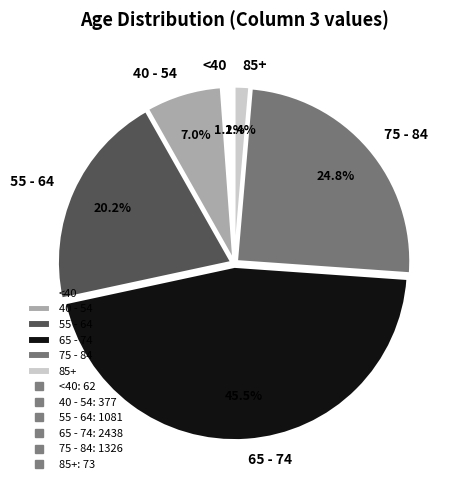

Approximately how many times larger is the value at 55 - 64 compared to 40 - 54?

2.9